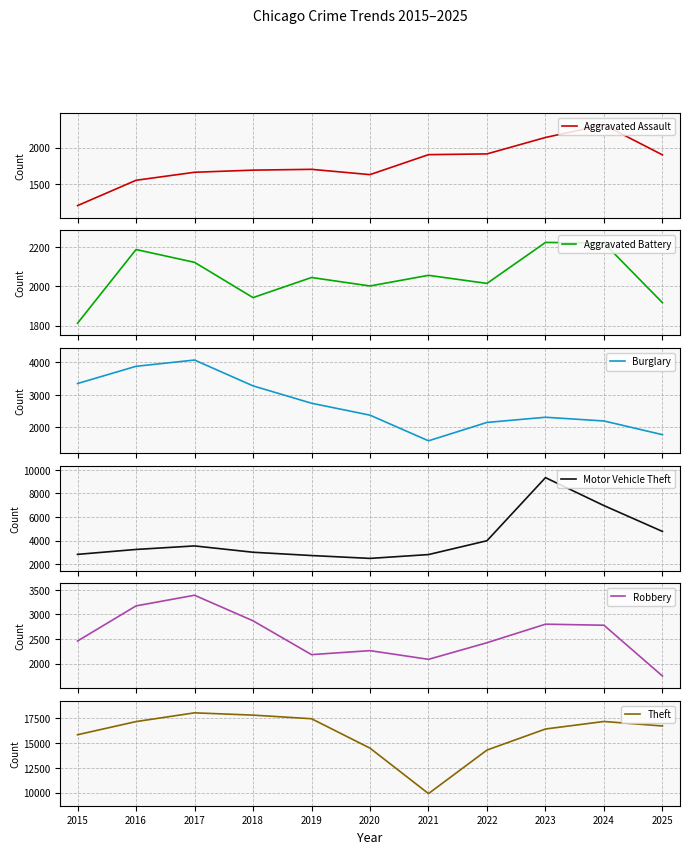

Does the chart have visible grid lines?

Yes